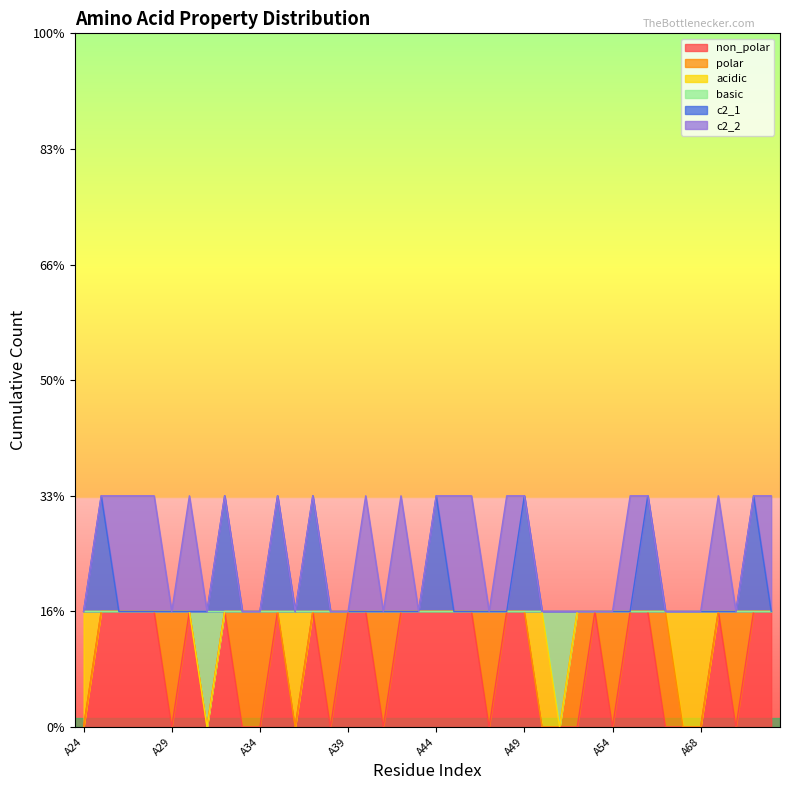

What is the sum of the c2_1 values at A54 and A26?

2